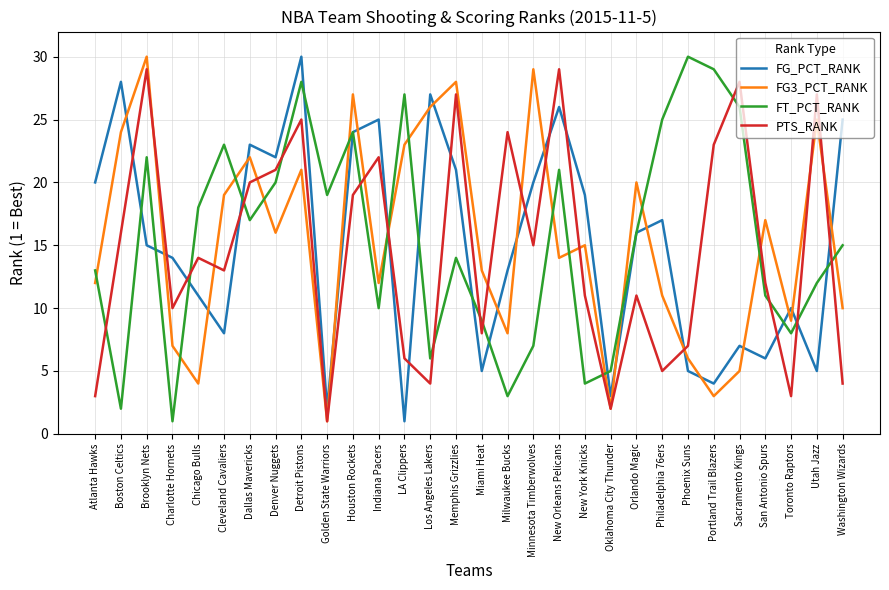

At Portland Trail Blazers, list the series in order from smallest to largest.

FG3_PCT_RANK, FG_PCT_RANK, PTS_RANK, FT_PCT_RANK